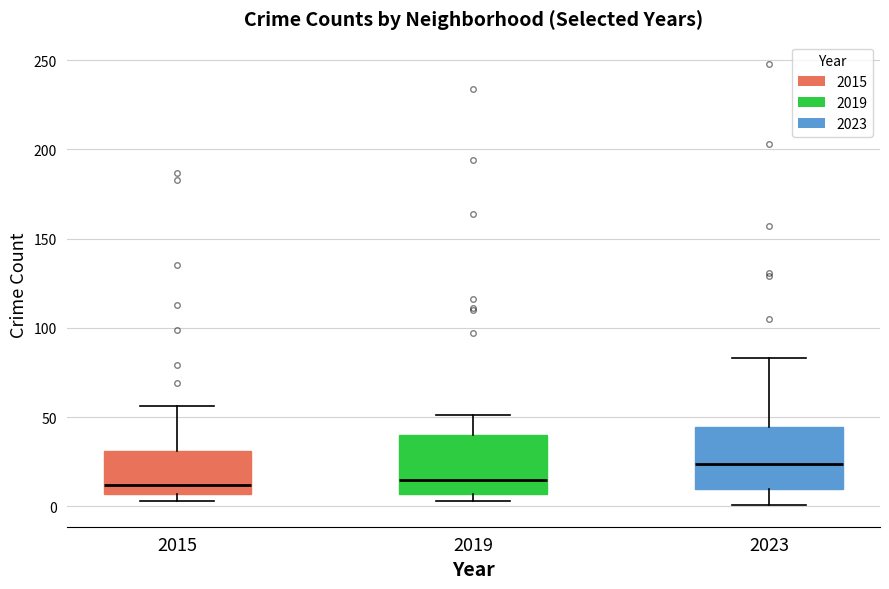

Where does the median line of the box at x = 2019 sit on the y-axis? The values are not printed on the chart, so give them approximately, as read against the axis.

15